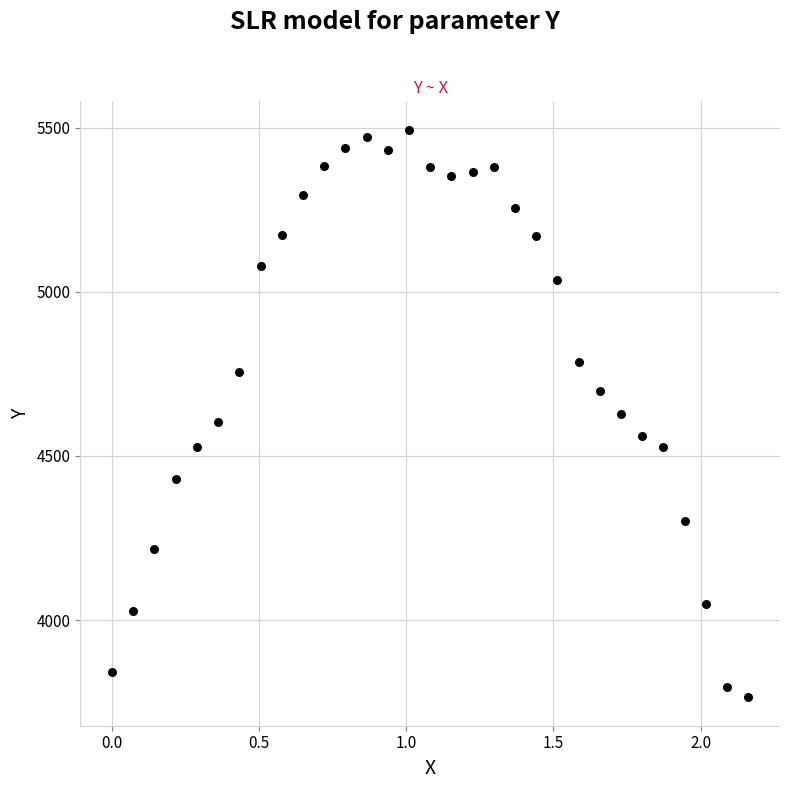

What is the range of Y values (max minus min)?

1728.3